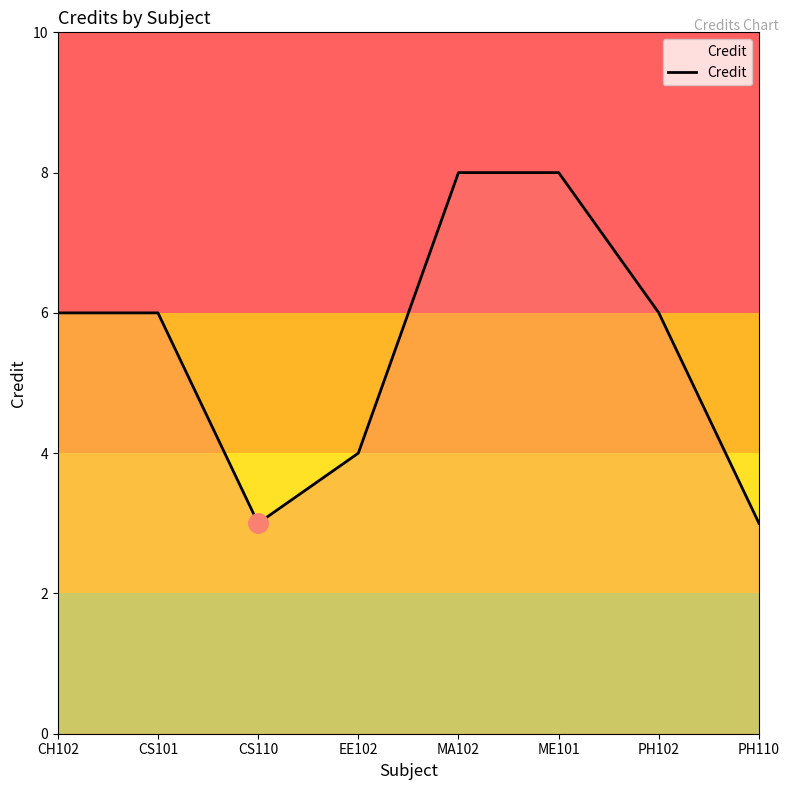

What is the sum of the values at CS110 and CH102?

9